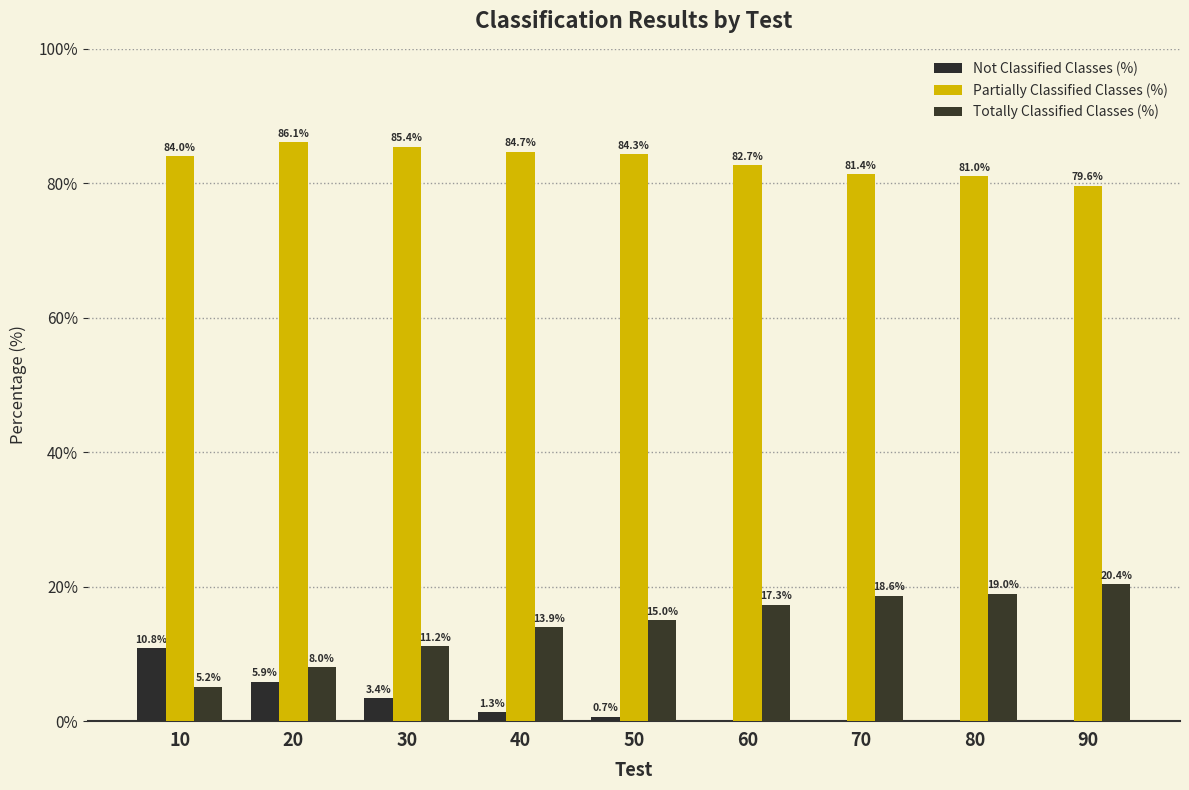

Reading left to right, what are all the values shown in this chart?

Not Classified Classes (%): 10.8	5.9	3.4	1.3	0.7	0.0	0.0	0.0	0.0
Partially Classified Classes (%): 84.0	86.1	85.4	84.7	84.3	82.7	81.4	81.0	79.6
Totally Classified Classes (%): 5.2	8.0	11.2	13.9	15.0	17.3	18.6	19.0	20.4